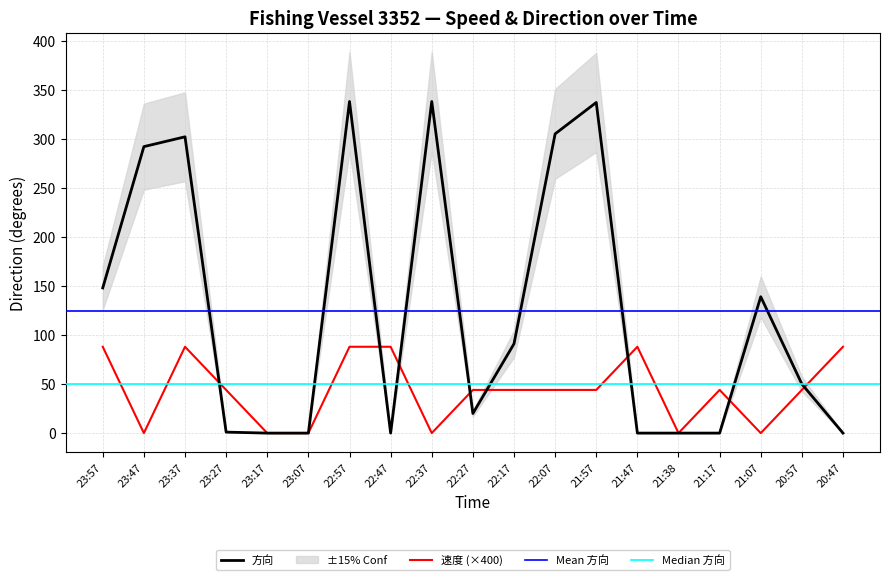

What is the difference between the highest and lowest values at 22:27?

24